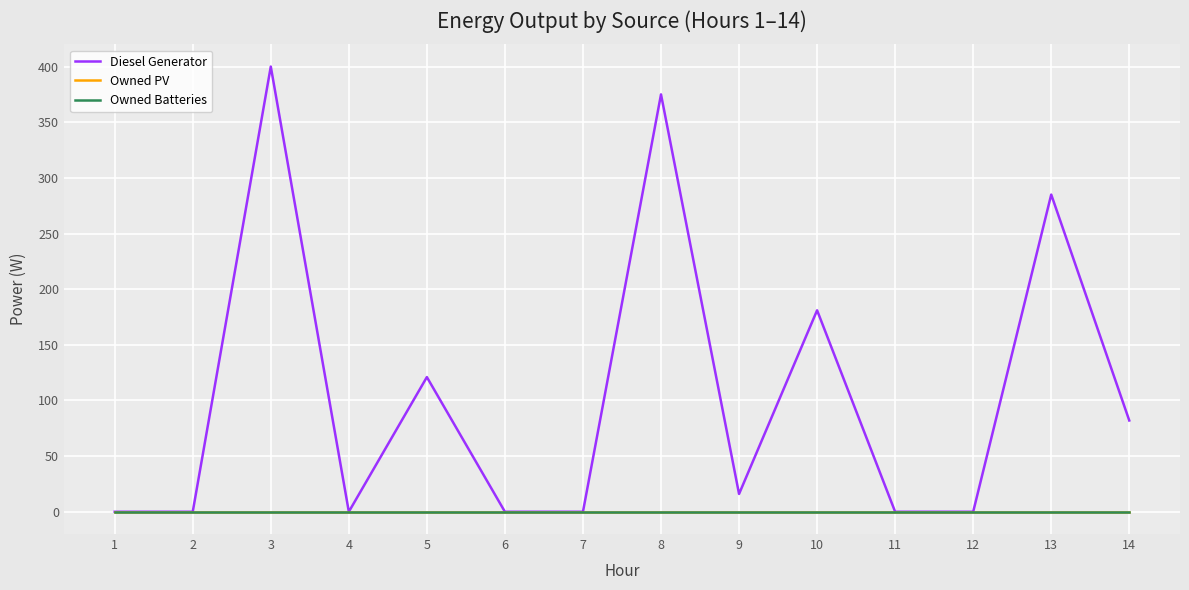

At 5, list the series in order from smallest to largest.

Owned PV, Owned Batteries, Diesel Generator